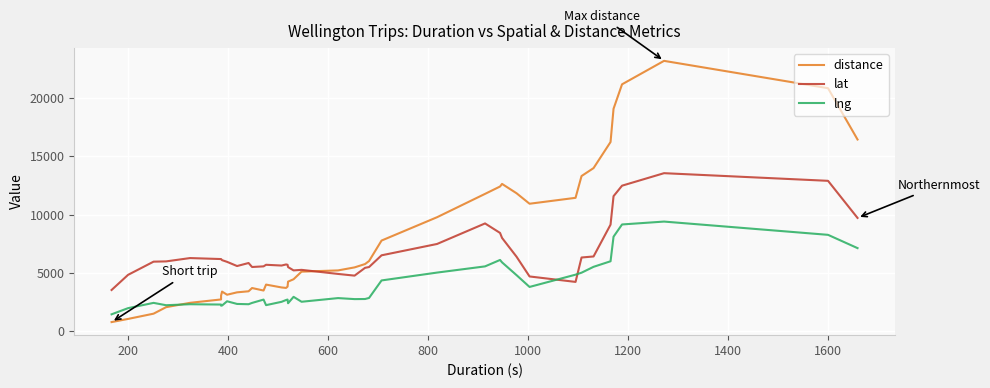

What is the lowest value of the lng series?

1465.5